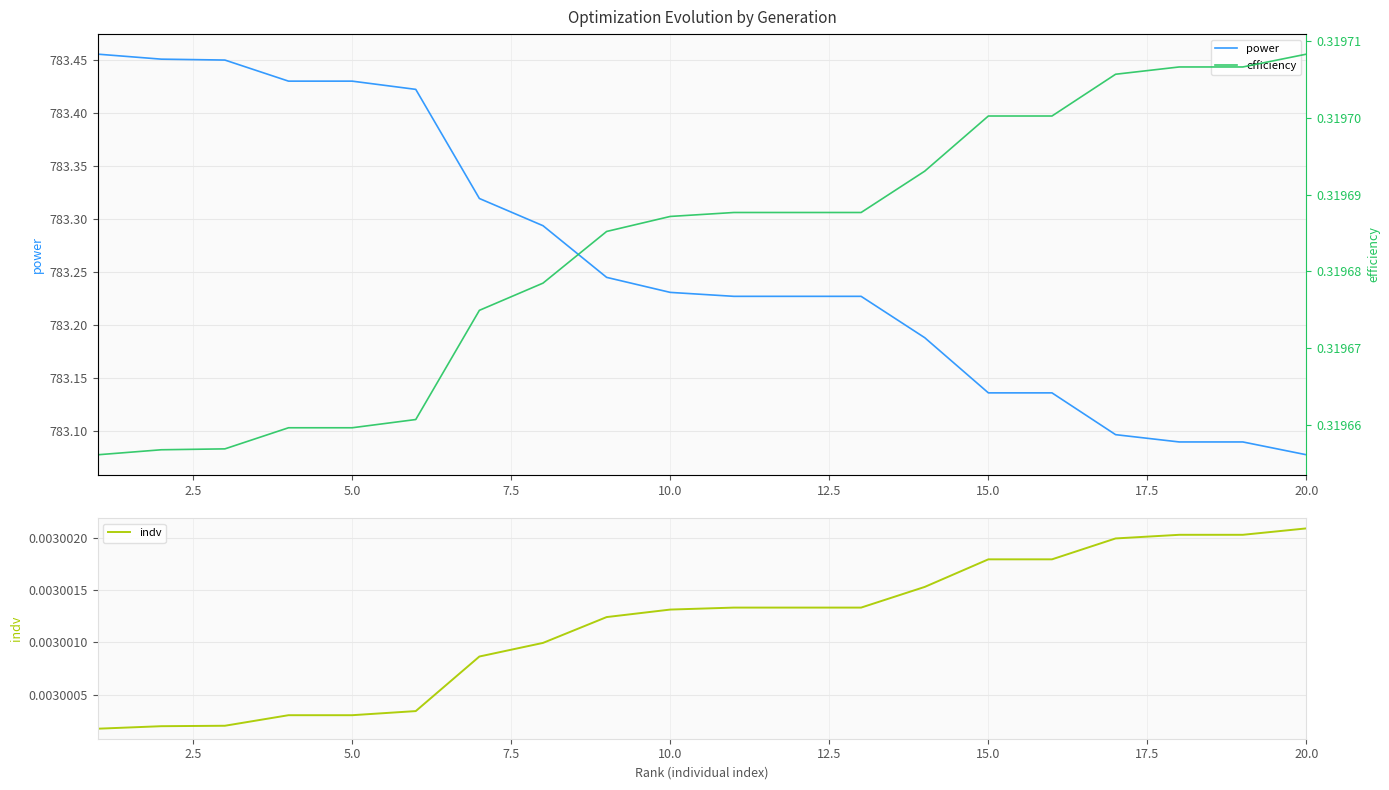

Count the indv values in the range 0 to 1.

20